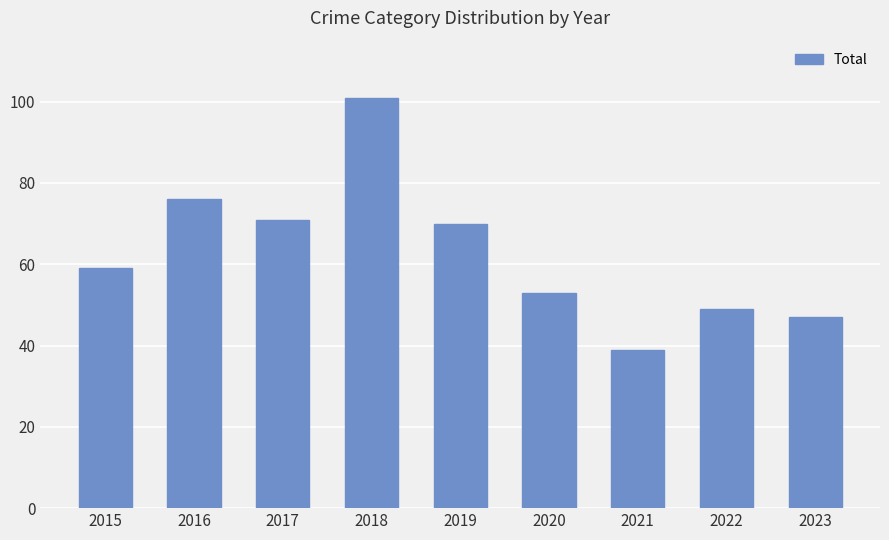

Which category has the lowest value across all series?

2021